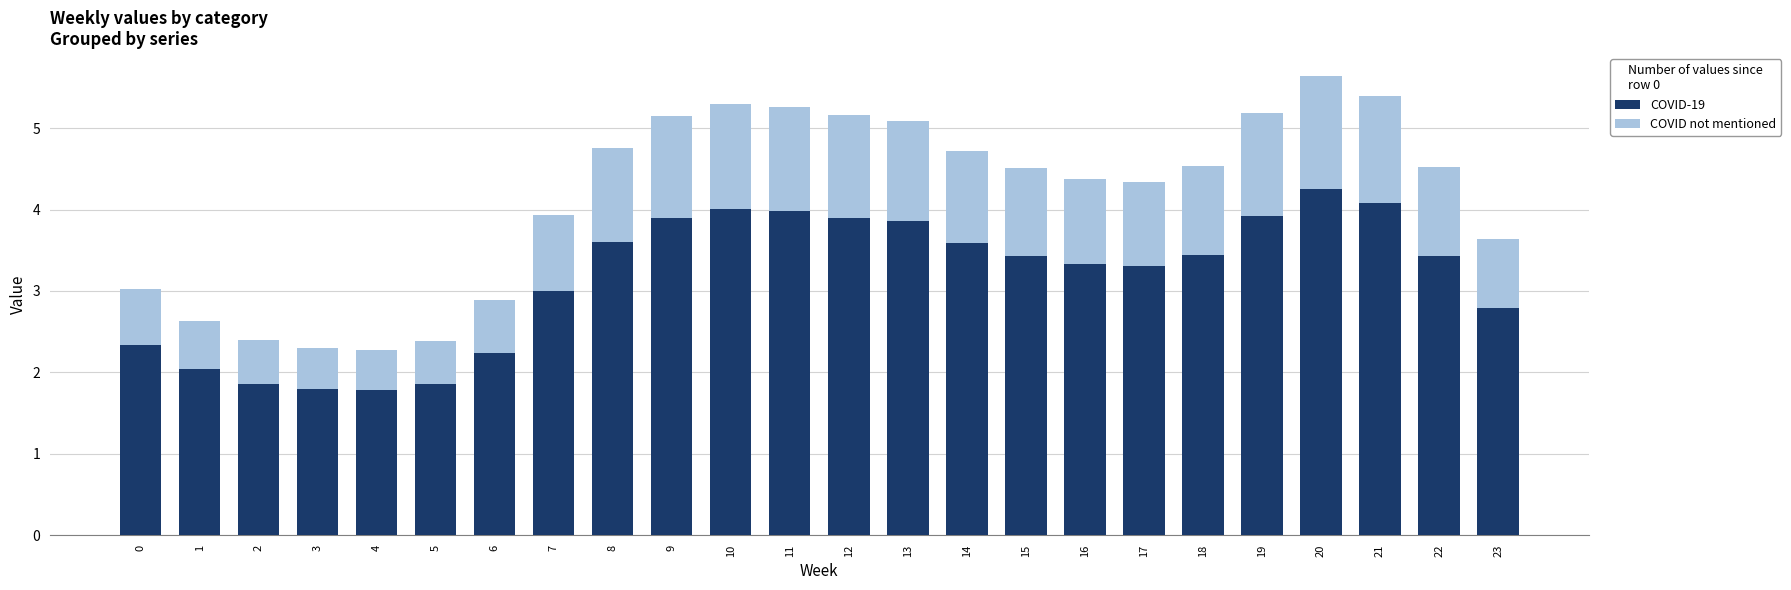

The COVID-19 series shows 2.3 at 0. True or false?

True